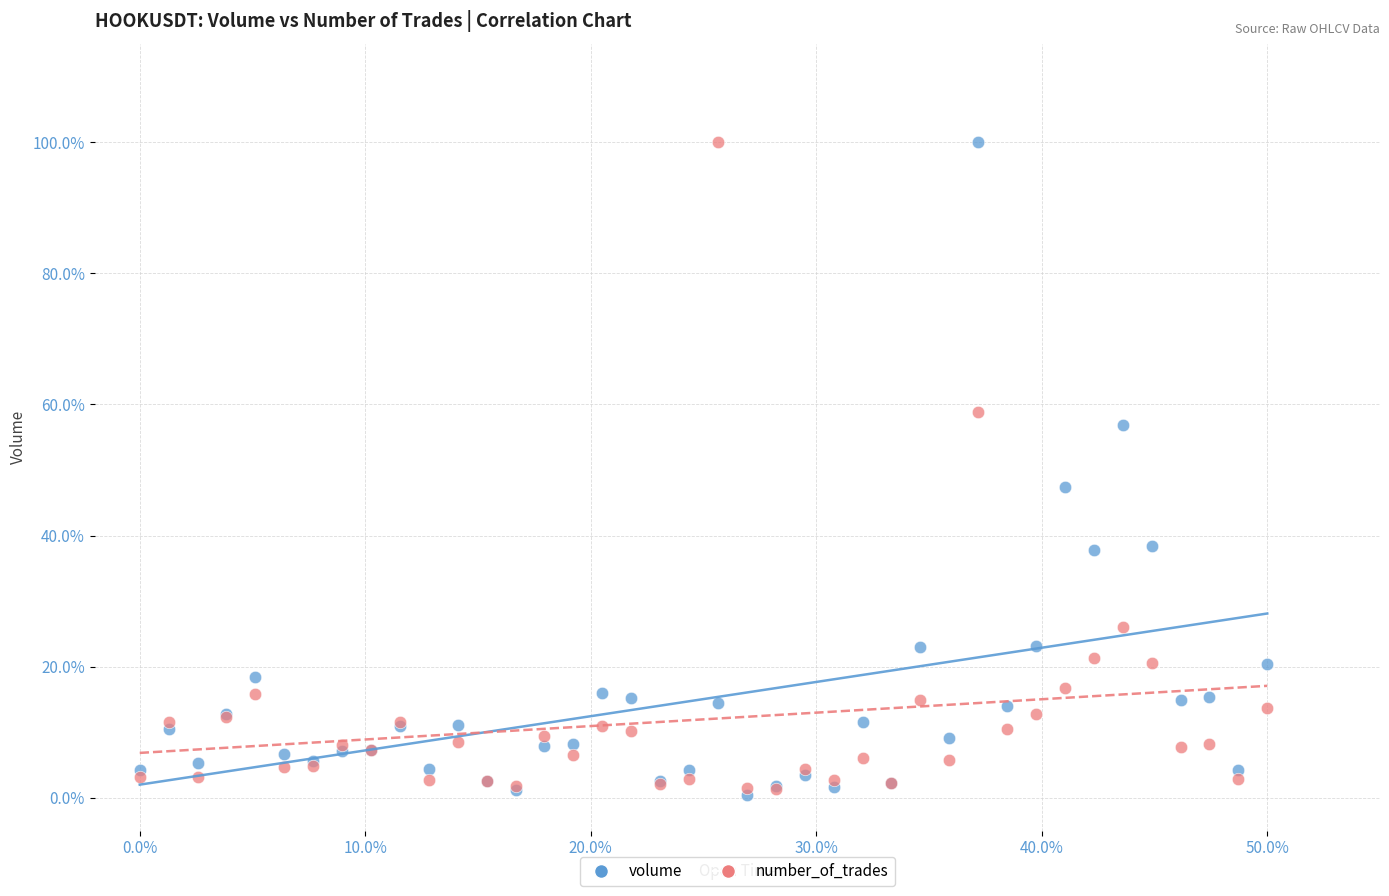

What are all the series names shown in the legend?

volume, number_of_trades